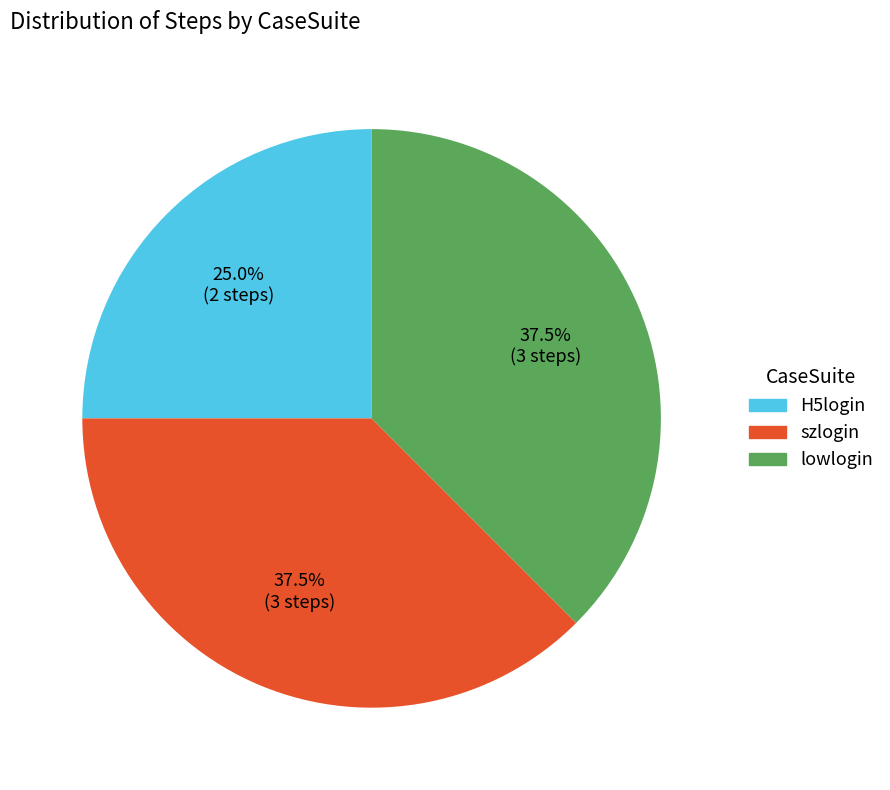

Approximately how many times larger is the value at szlogin compared to lowlogin?

1.0